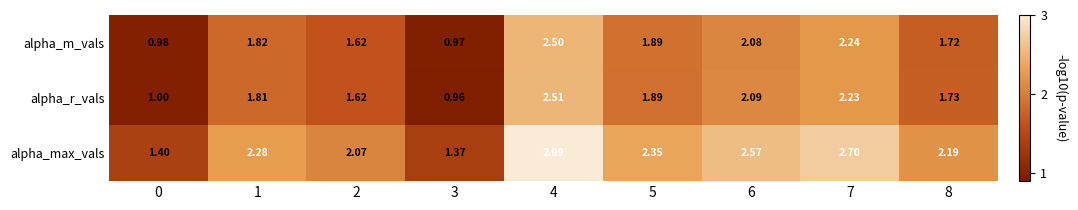

Which series changed the most between 2 and 7?

alpha_max_vals